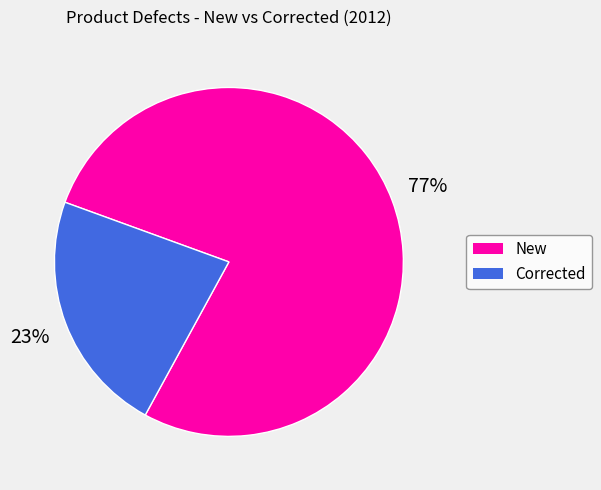

Do New and Corrected together represent more than half of the pie?

Yes